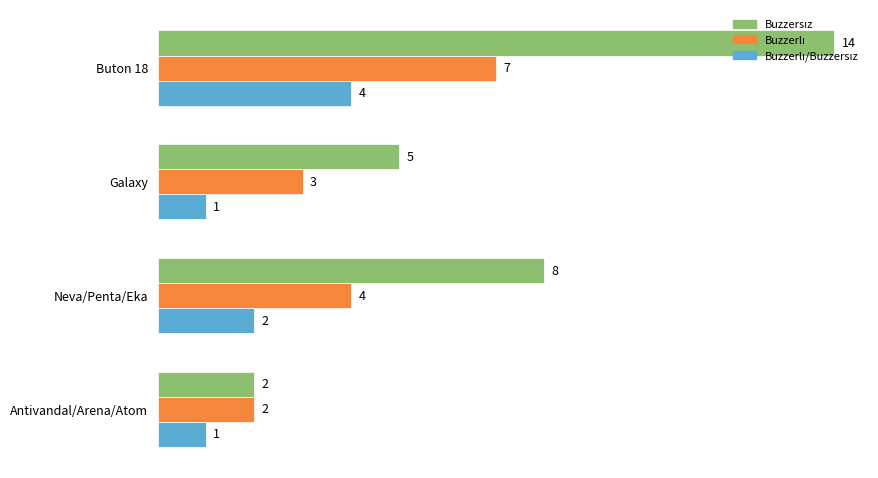

What is the total value across all series at Buton 18?

25